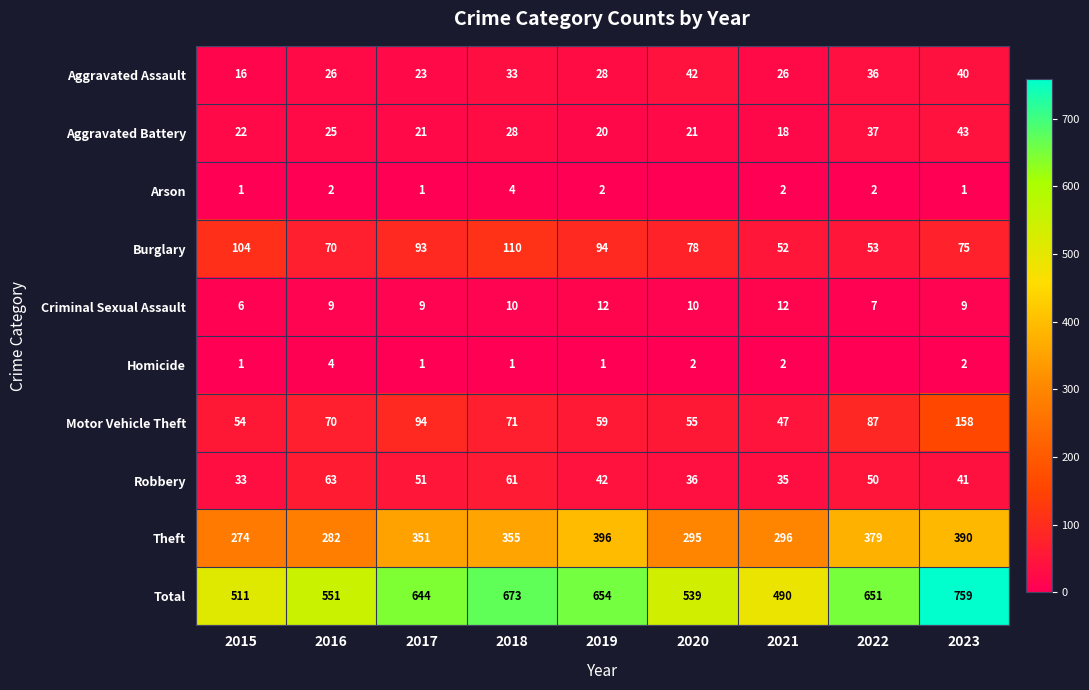

What is the difference between the highest and lowest values at 2021?

488